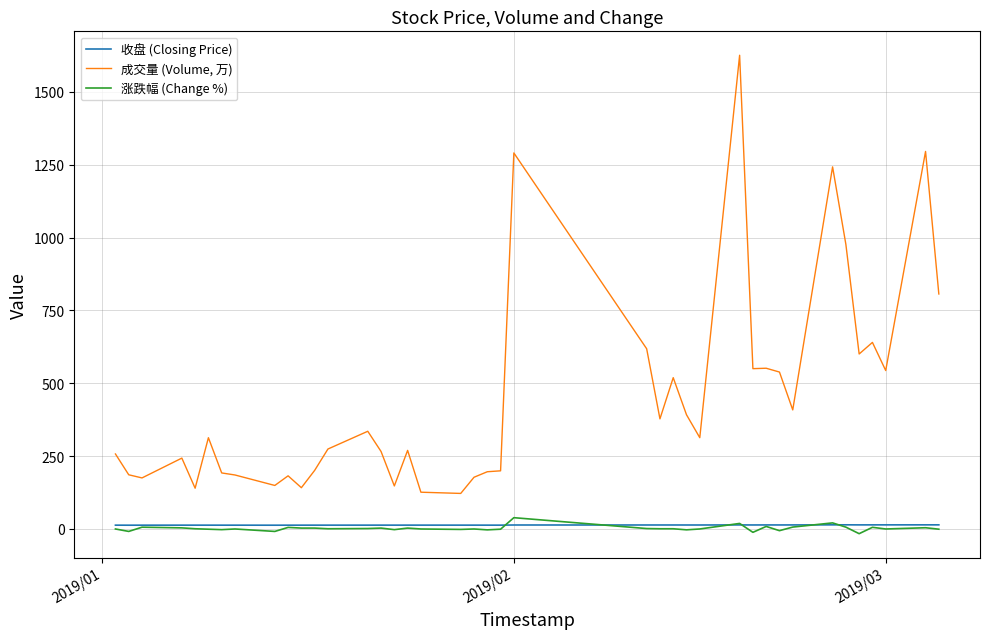

What is the average value of the 涨跌幅 (Change %) series?

2.0